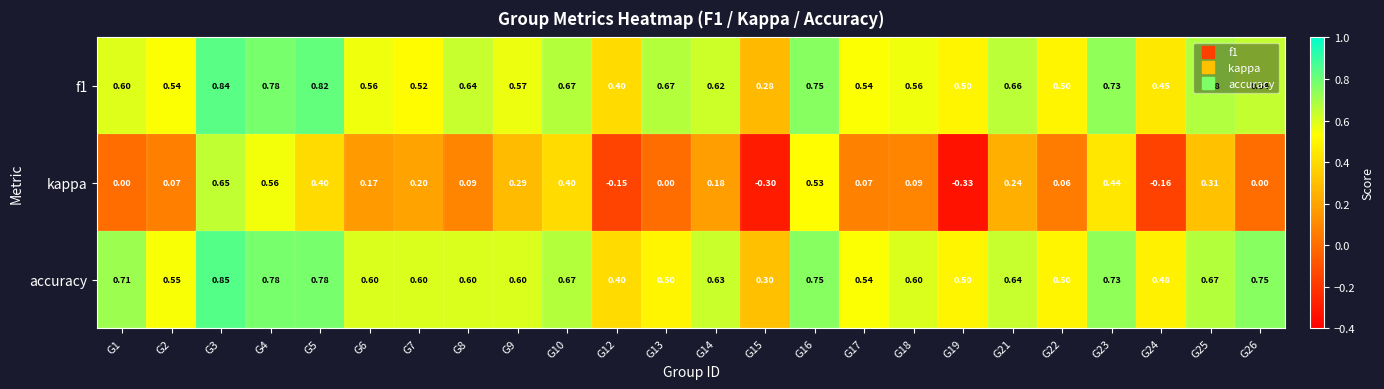

Which series has the widest spread of values?

kappa